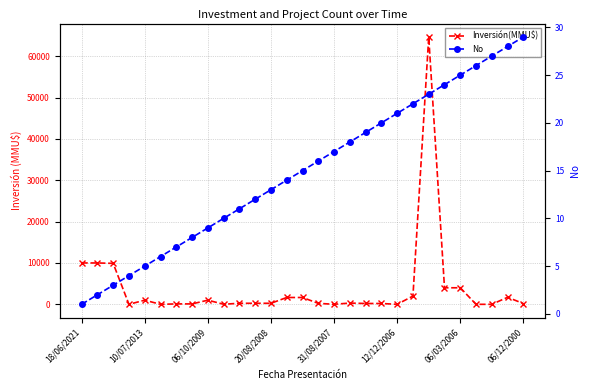

List the series in order of their peak value, lowest first.

No, Inversión(MMU$)